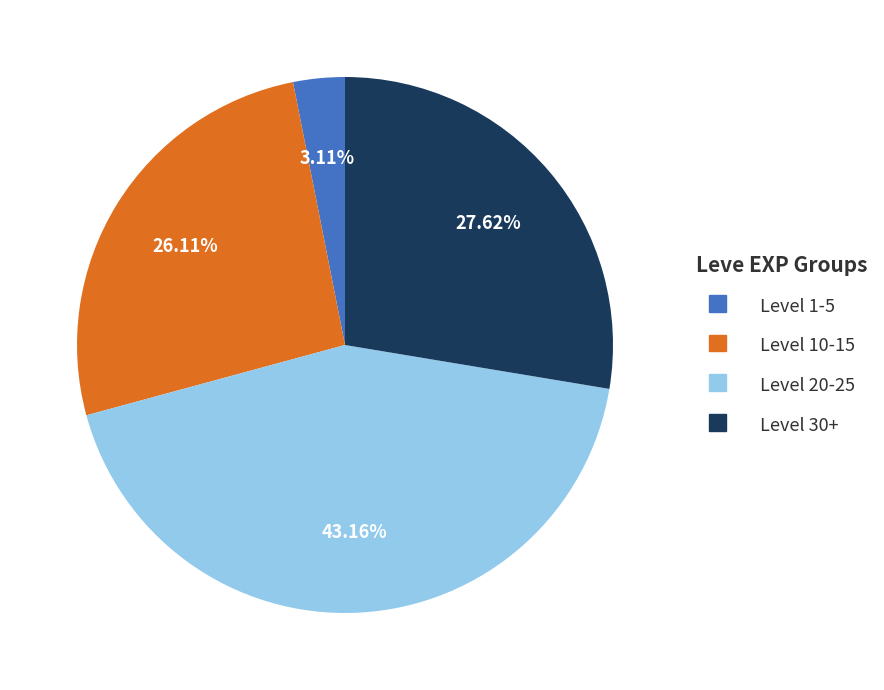

To the nearest percent, what is the average slice percentage?

25%